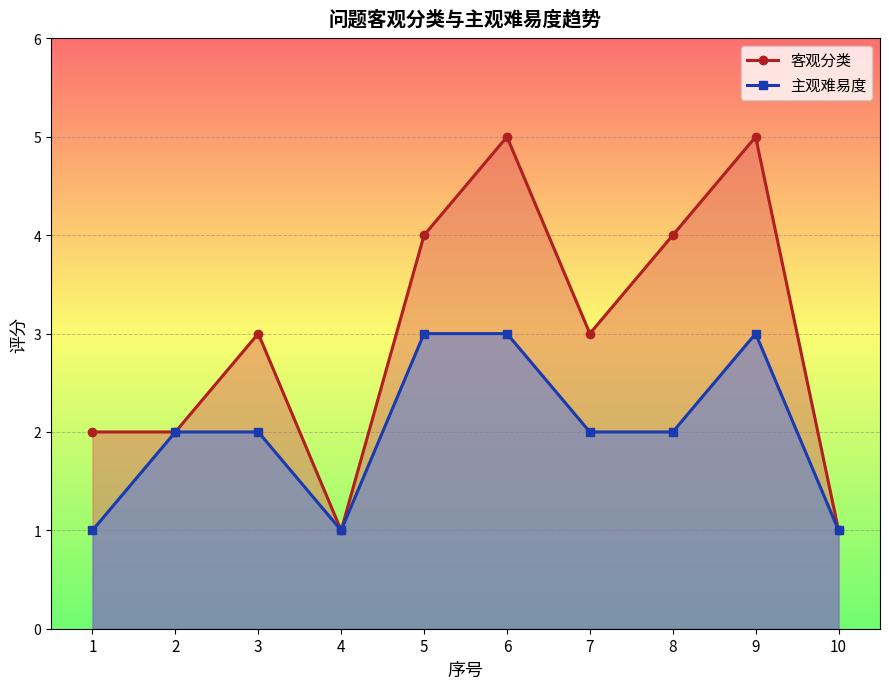

Where is the first local minimum for 主观难易度?

4